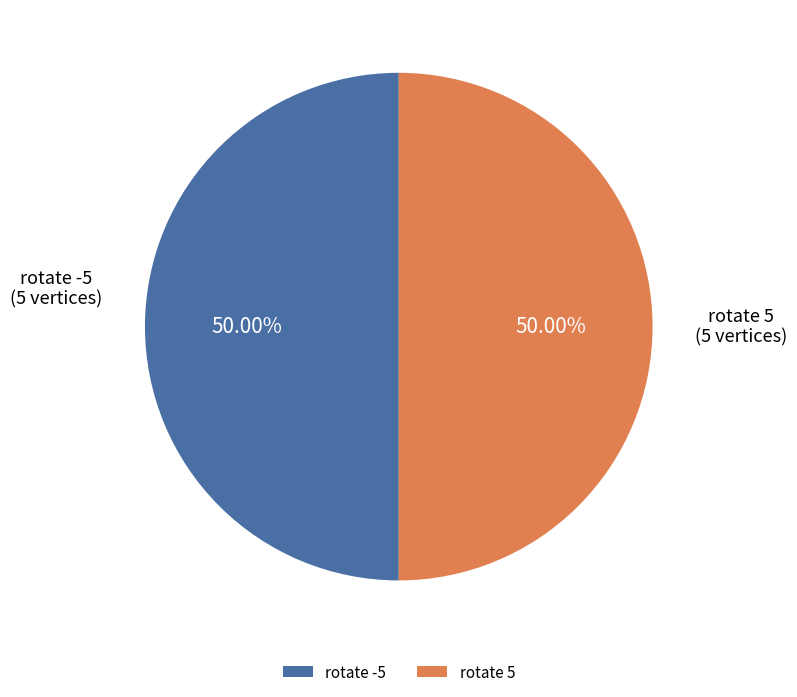

Is the sum of rotate 5 and rotate -5 greater than half?

Yes